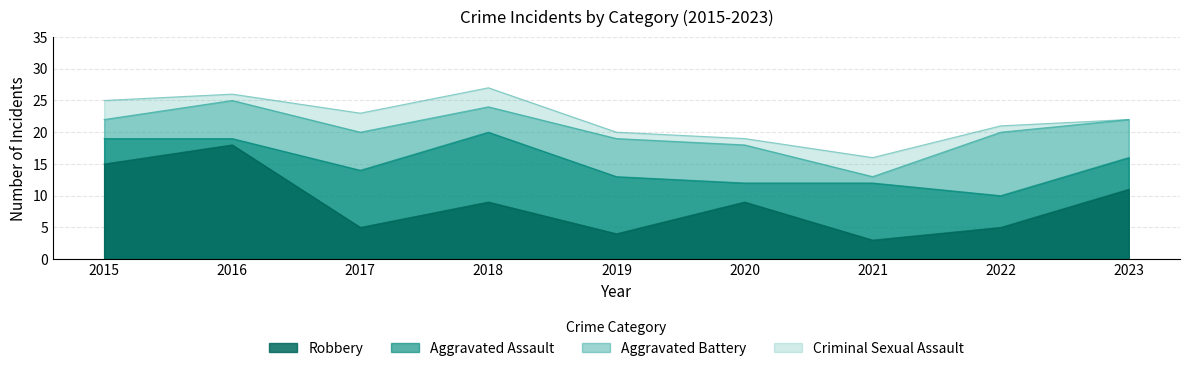

At how many categories does at least one series exceed 15?

1